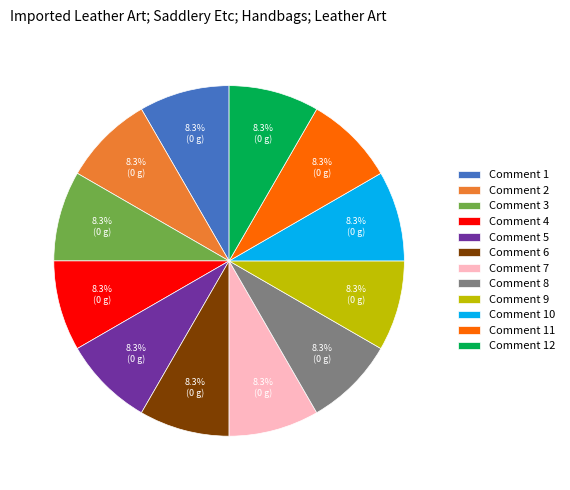

Does any single category account for the majority?

No